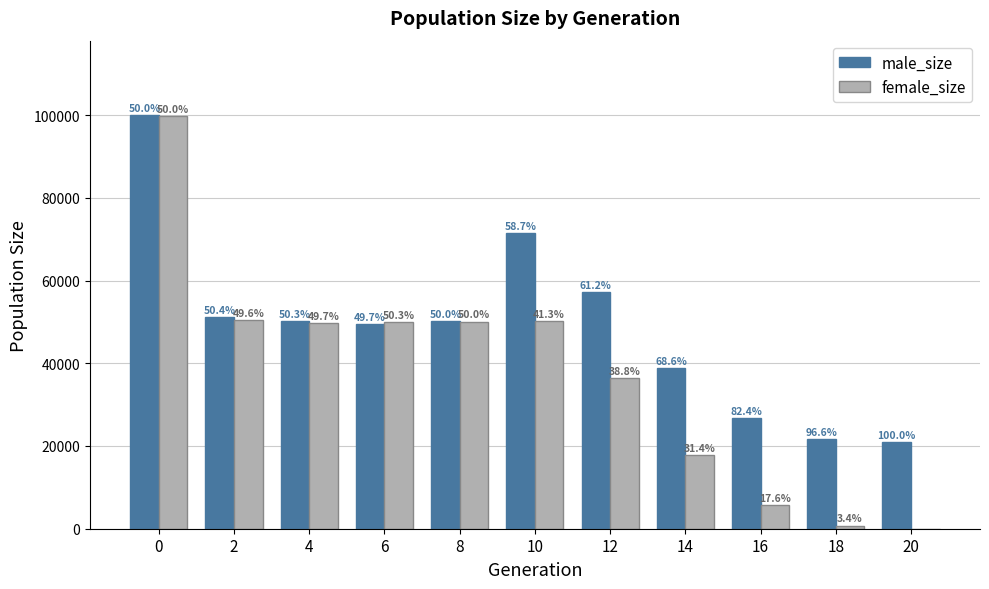

What is the difference between the female_size values at 2 and 18?

49720